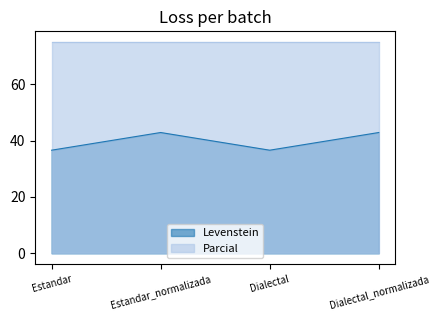

What is the difference between the maximum and minimum values?

6.3